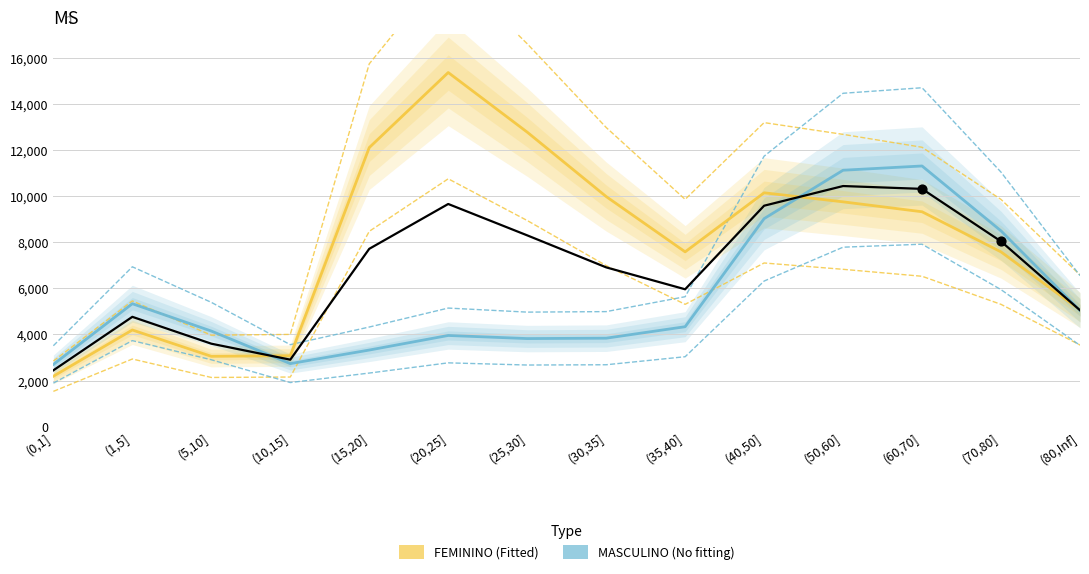

Which series has the widest spread of Y values?

FEMININO (Fitted)